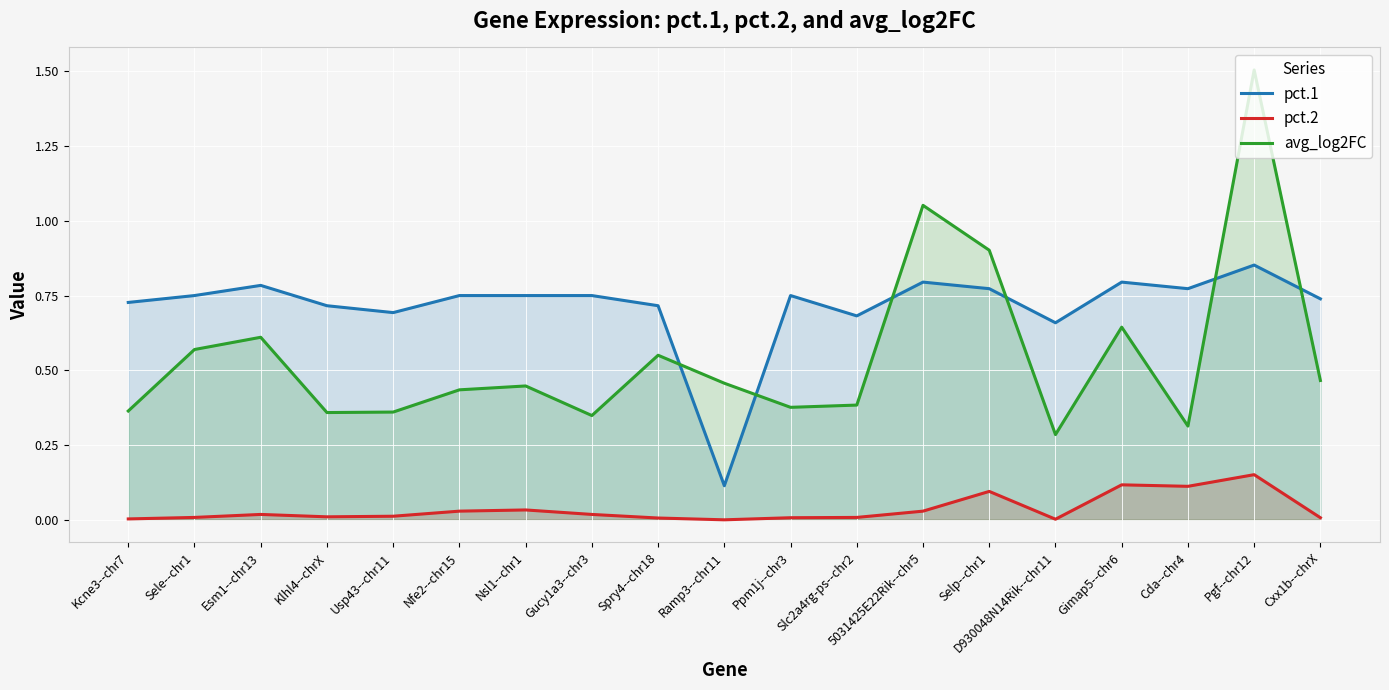

What is the lowest value of the pct.1 series?

0.1